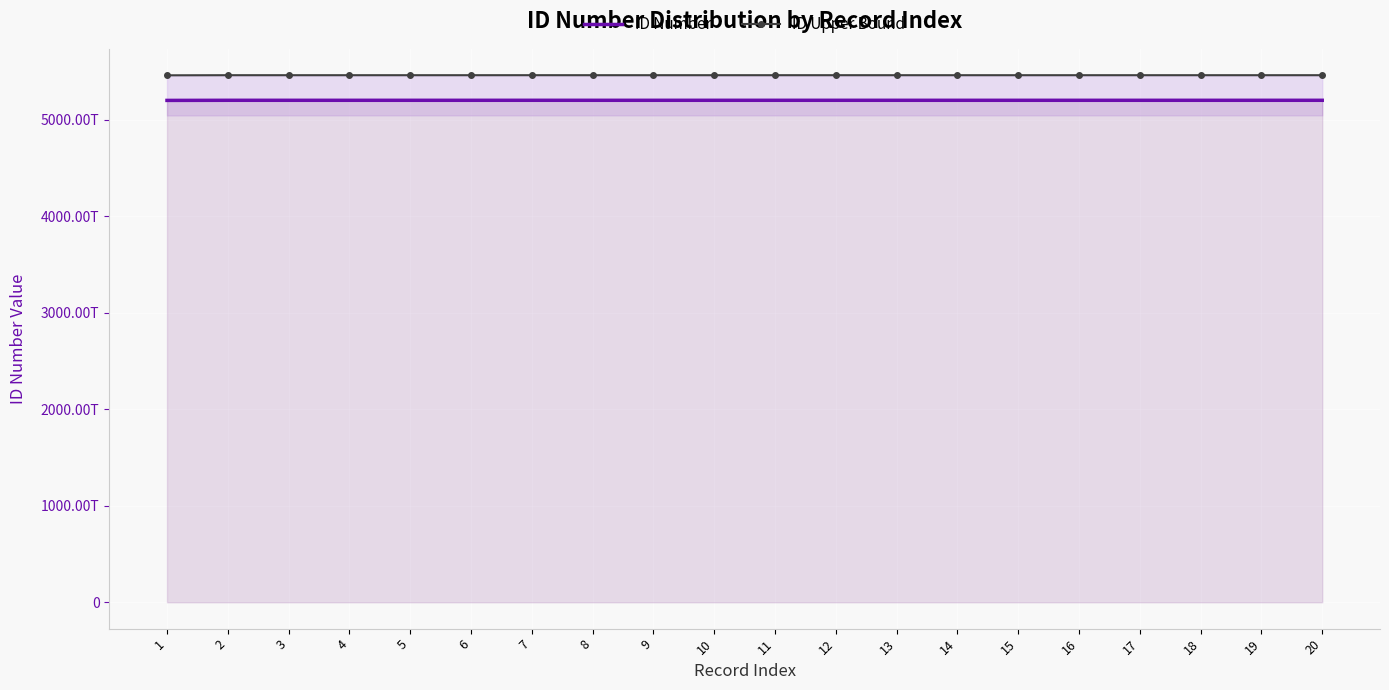

What value does the ID Upper Bound series have at 19, to the nearest 10?

5463244613138120